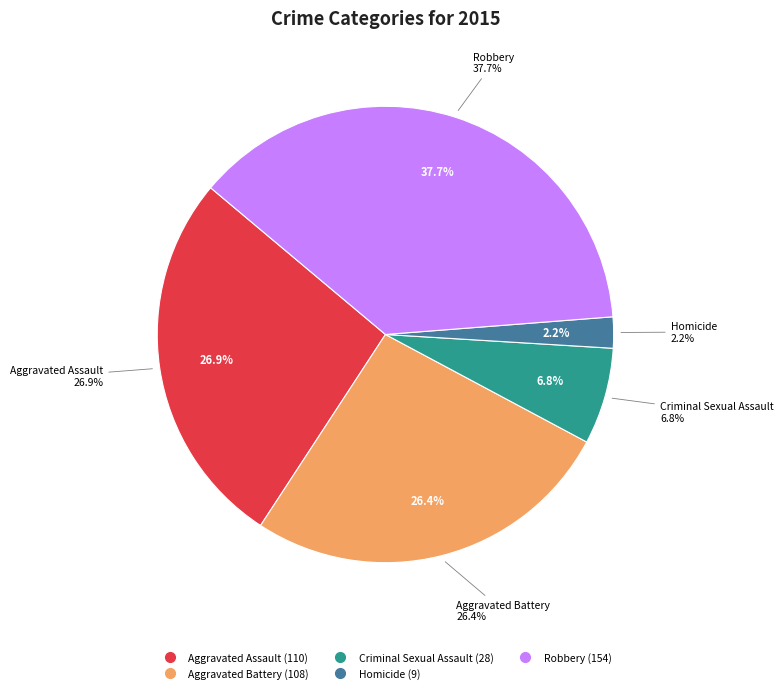

What is the change in value from Aggravated Assault to Robbery?

+44